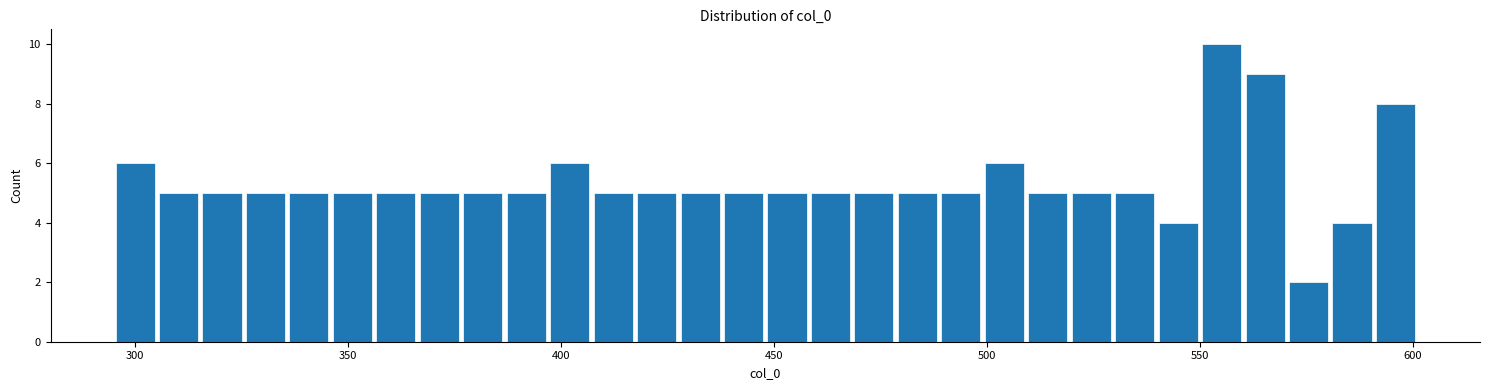

Read against the x-axis, roughly where is the centre of the tallest bar?

555